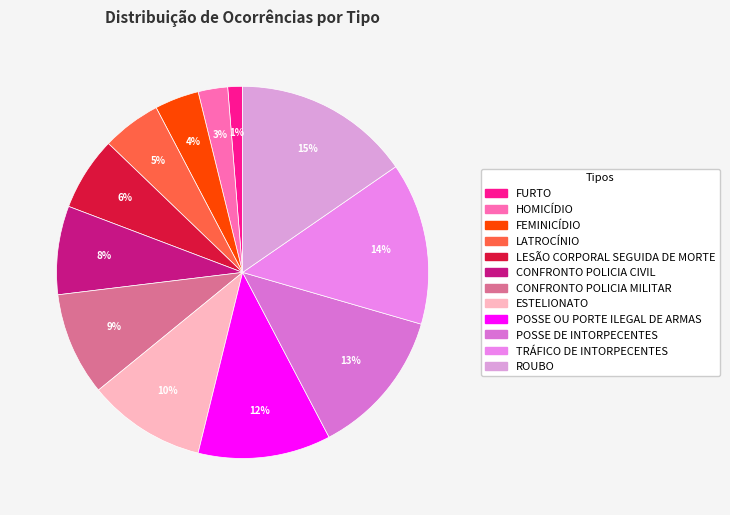

What is the ratio of the value at FURTO to the value at LATROCÍNIO?

0.2